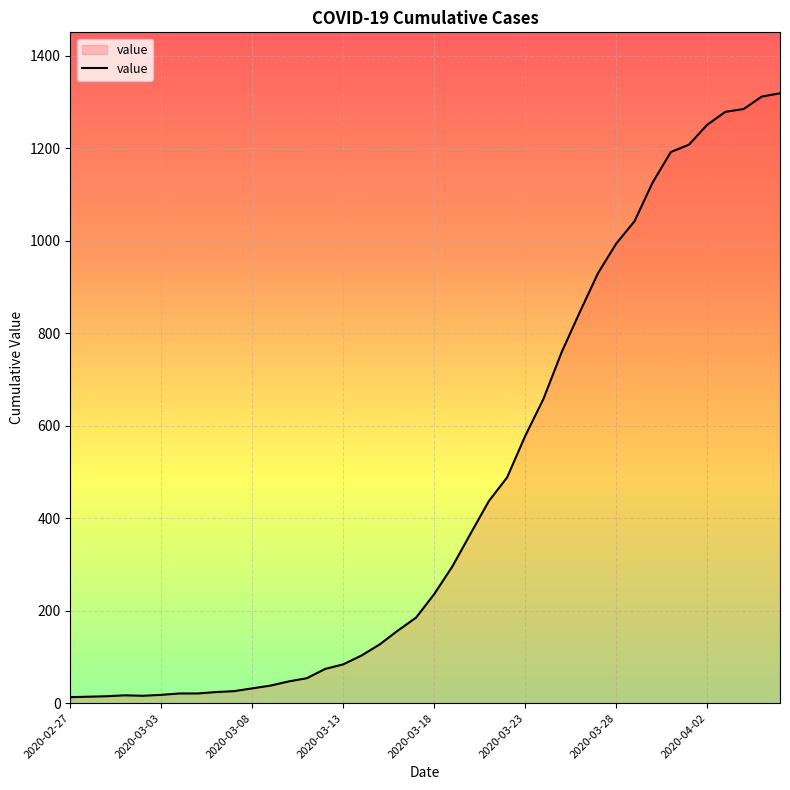

What is the difference between the maximum and minimum values?

1306